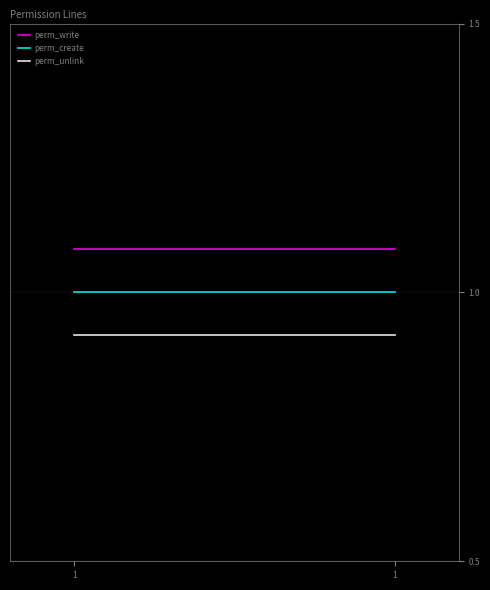

Which has a higher value, 1 or 1?

1